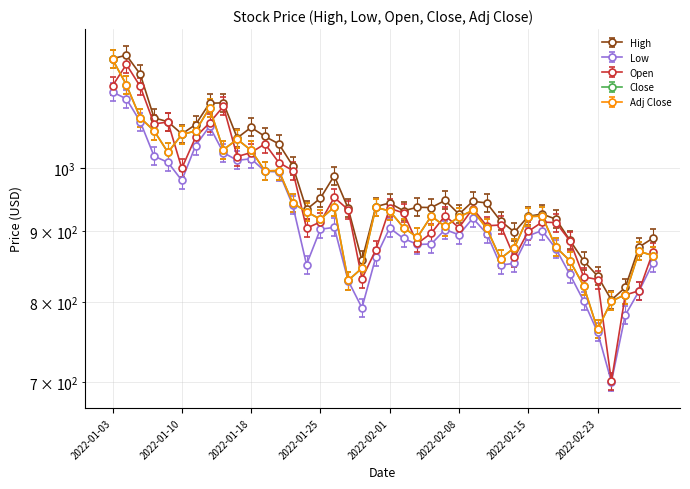

Is the value of Adj Close at 2022-02-11 greater than the value of Open at 2022-01-06?

No